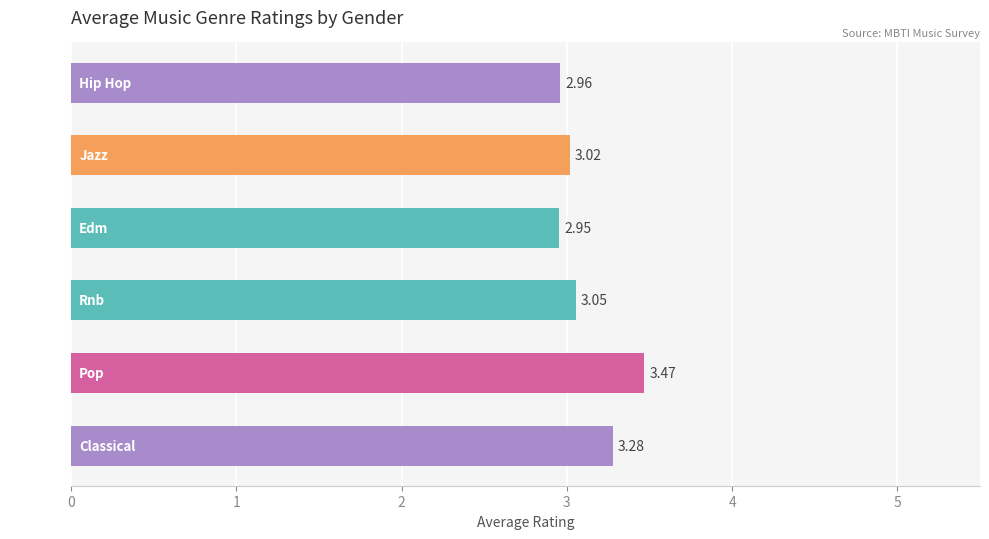

What is the sum of the values at Classical and Pop?

6.8